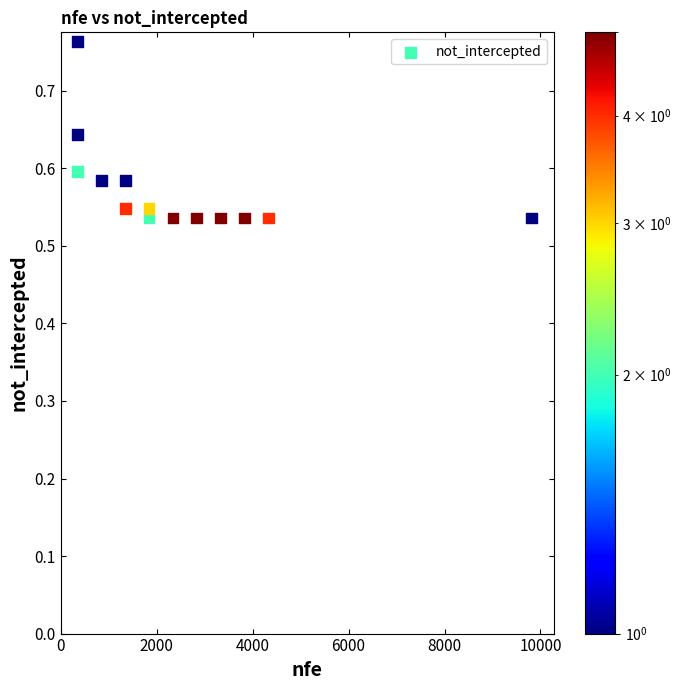

What is the range of X values (max minus min)?

9460.1